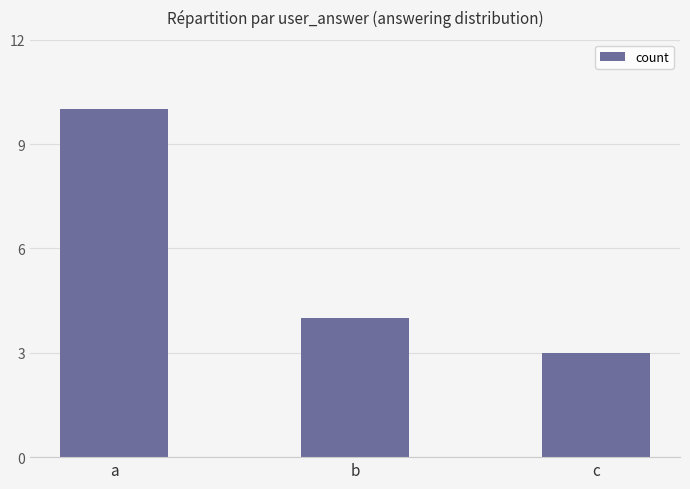

How many categories are shown in the chart?

3